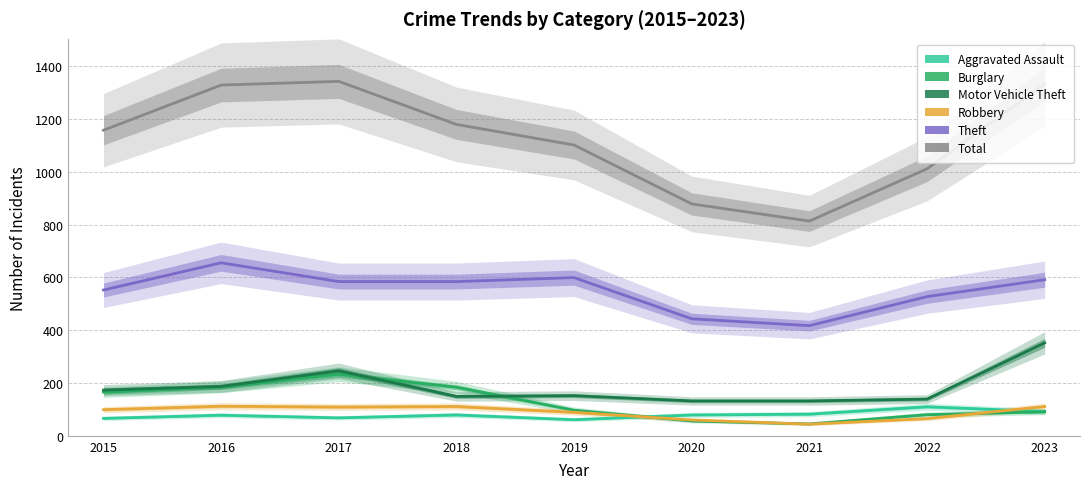

What is the highest value of the Motor Vehicle Theft series?

352